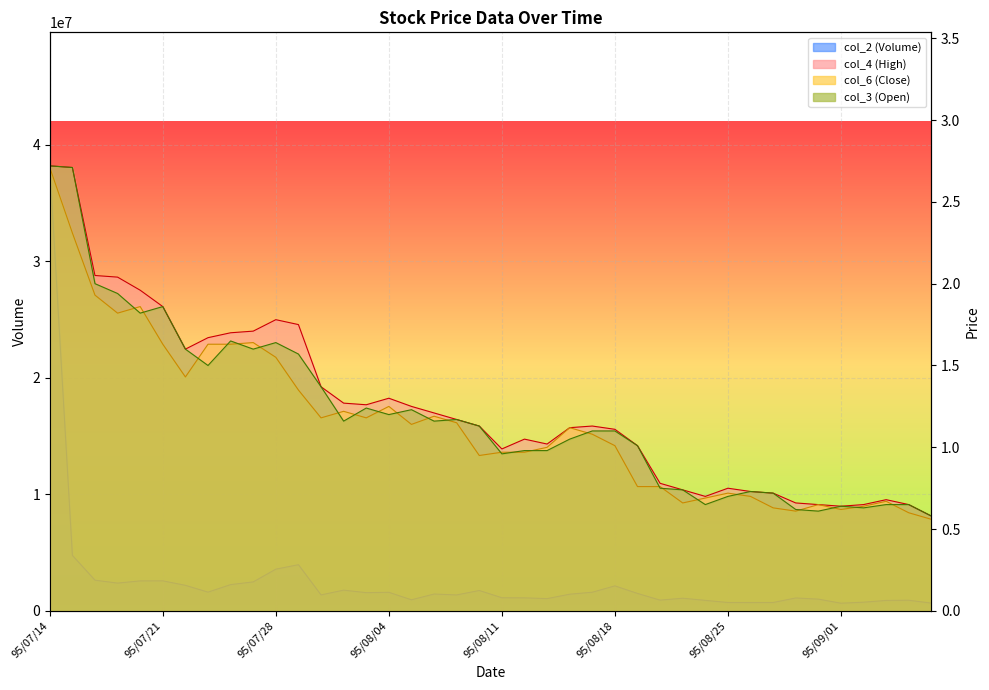

At which category is the sum across all series the highest?

95/07/14